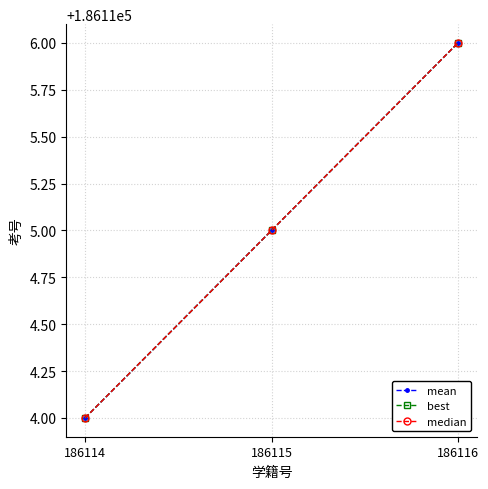

The value of mean at 186115 is 186115. True or false?

True